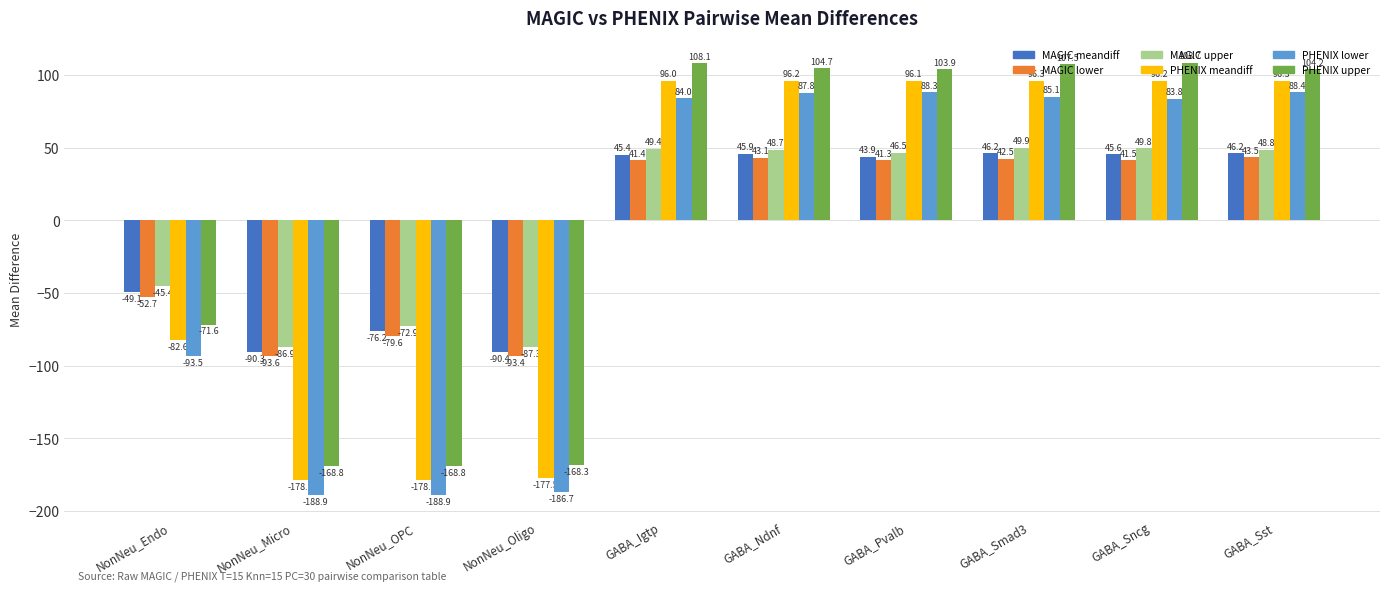

Reading right to left, list all the values displayed in this chart.

MAGIC meandiff: 46.2	45.6	46.2	43.9	45.9	45.4	-90.4	-76.2	-90.3	-49.1
MAGIC lower: 43.5	41.5	42.5	41.3	43.1	41.4	-93.4	-79.6	-93.6	-52.7
MAGIC upper: 48.8	49.8	49.9	46.5	48.7	49.4	-87.3	-72.9	-86.9	-45.4
PHENIX meandiff: 96.3	96.2	96.3	96.1	96.2	96.0	-177.5	-178.9	-178.9	-82.6
PHENIX lower: 88.4	83.8	85.1	88.3	87.8	84.0	-186.7	-188.9	-188.9	-93.5
PHENIX upper: 104.2	108.7	107.5	103.9	104.7	108.1	-168.3	-168.8	-168.8	-71.6